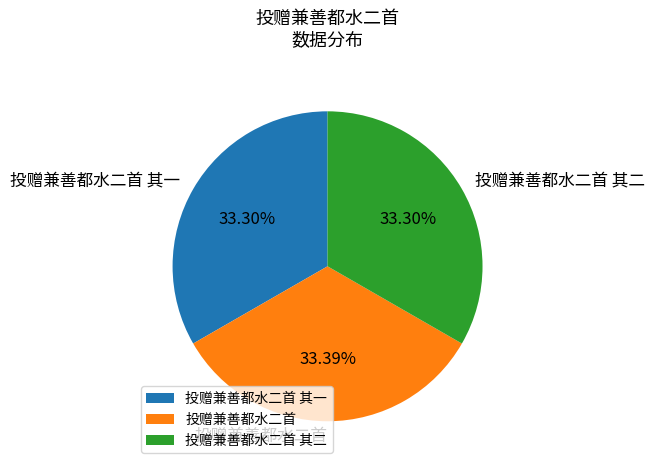

Approximately how many times larger is the value at 投赠兼善都水二首 其一 compared to 投赠兼善都水二首 其二?

1.0